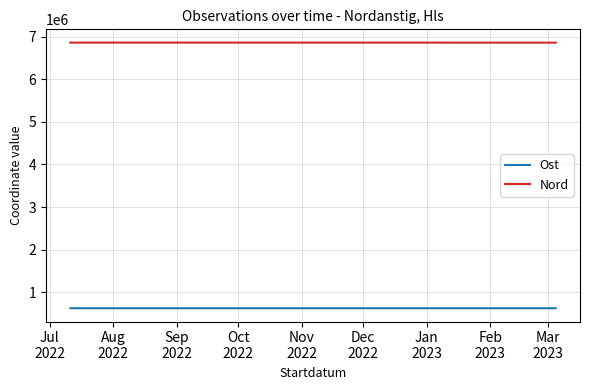

What is the approximate value of Ost at Jul
2022?

622250.1